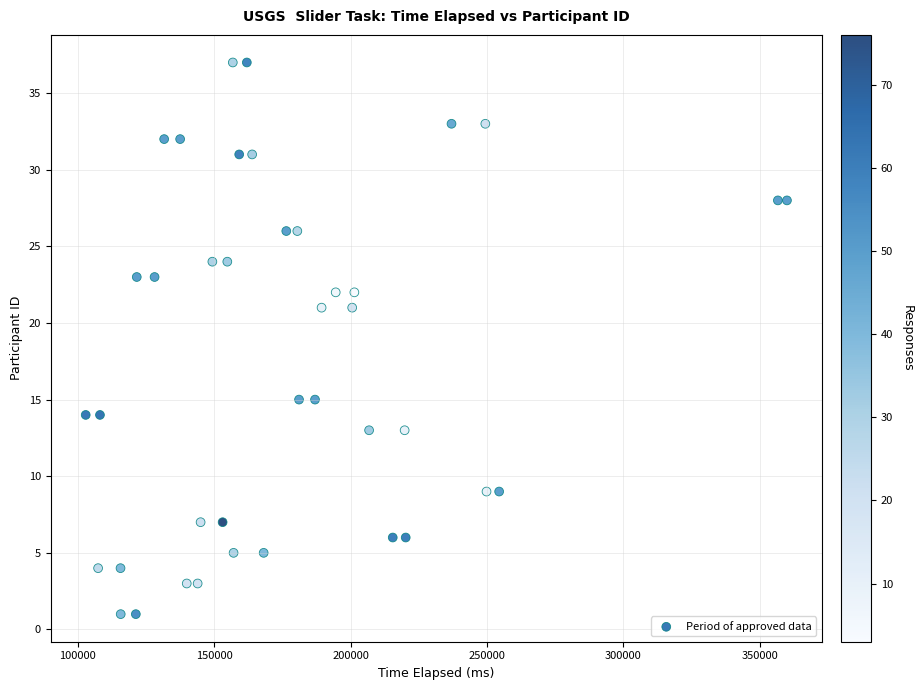

What is the range of X values (max minus min)?

256964